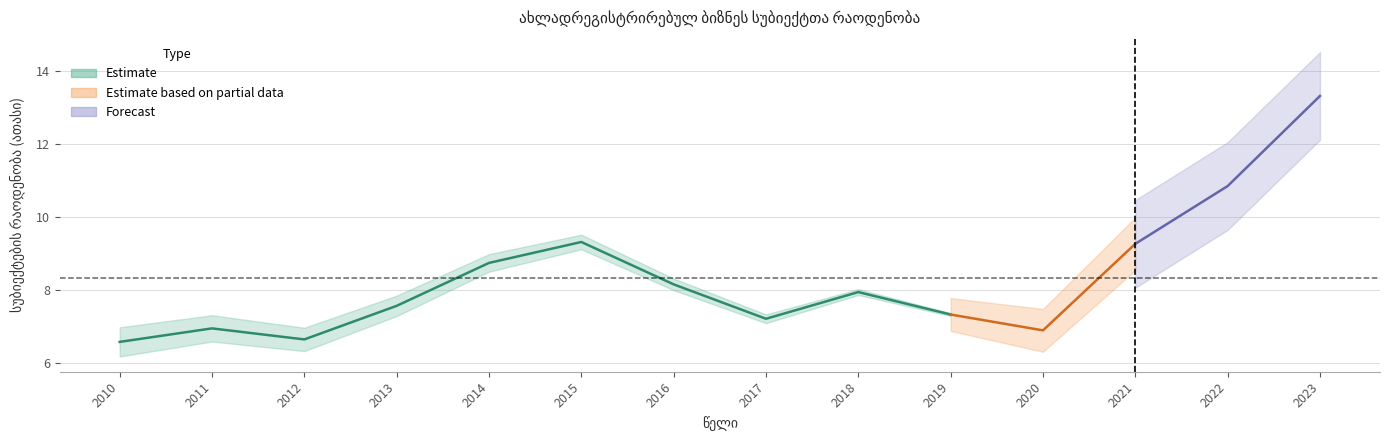

What is the approximate value at 2018?

7.9